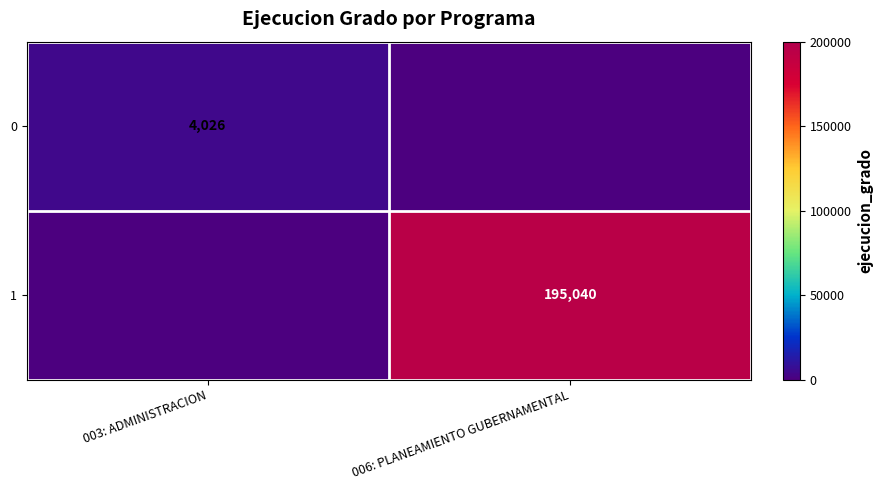

Is it true that 1 equals 278272 at 006: PLANEAMIENTO GUBERNAMENTAL?

False